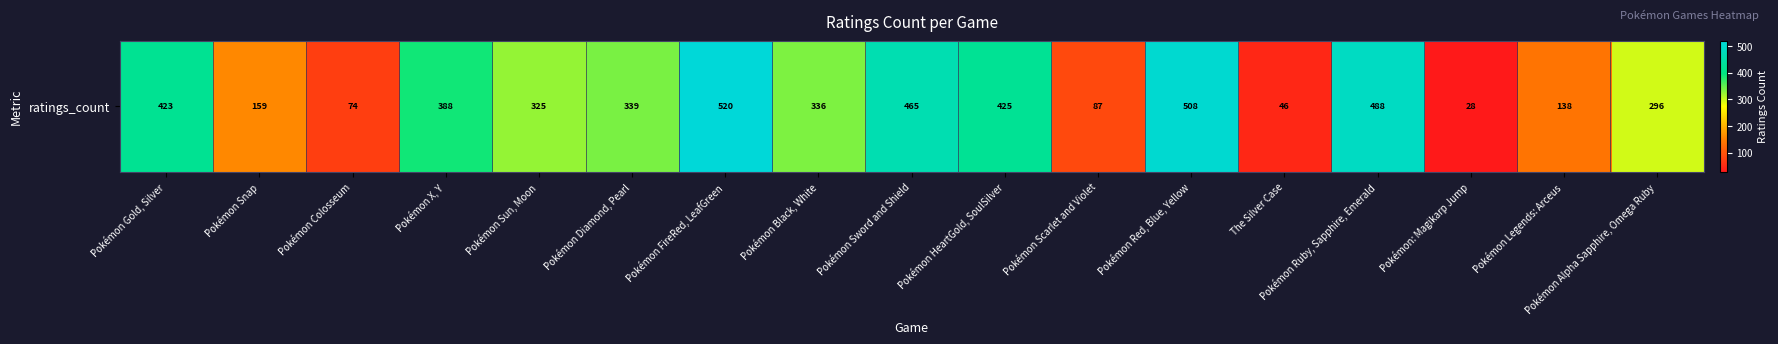

How many values exceed 336?

8